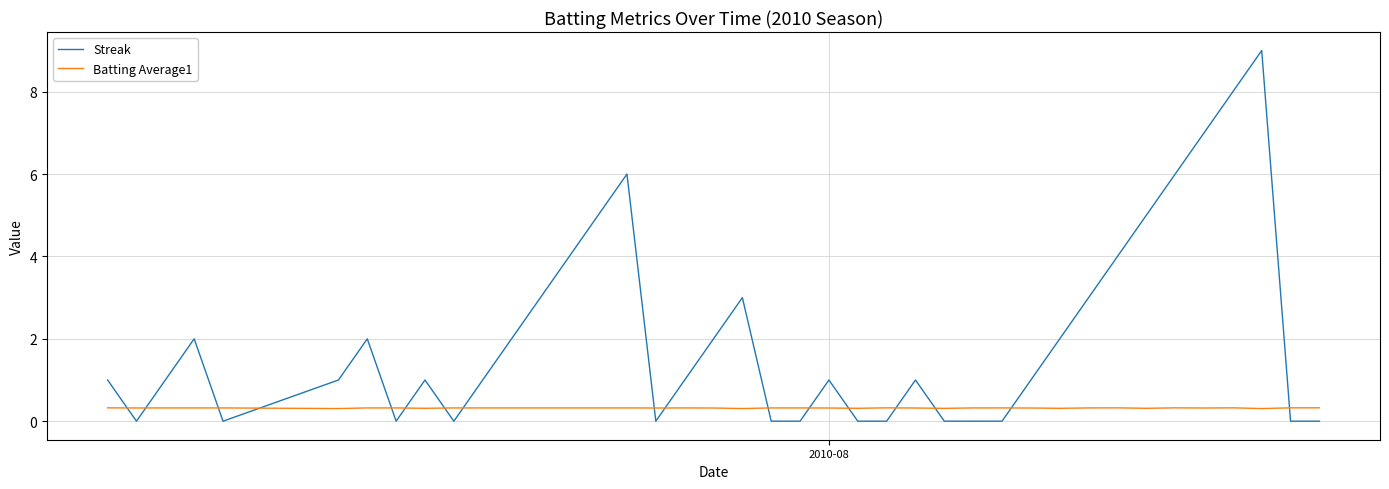

Does the chart display data point markers on the line(s)?

No